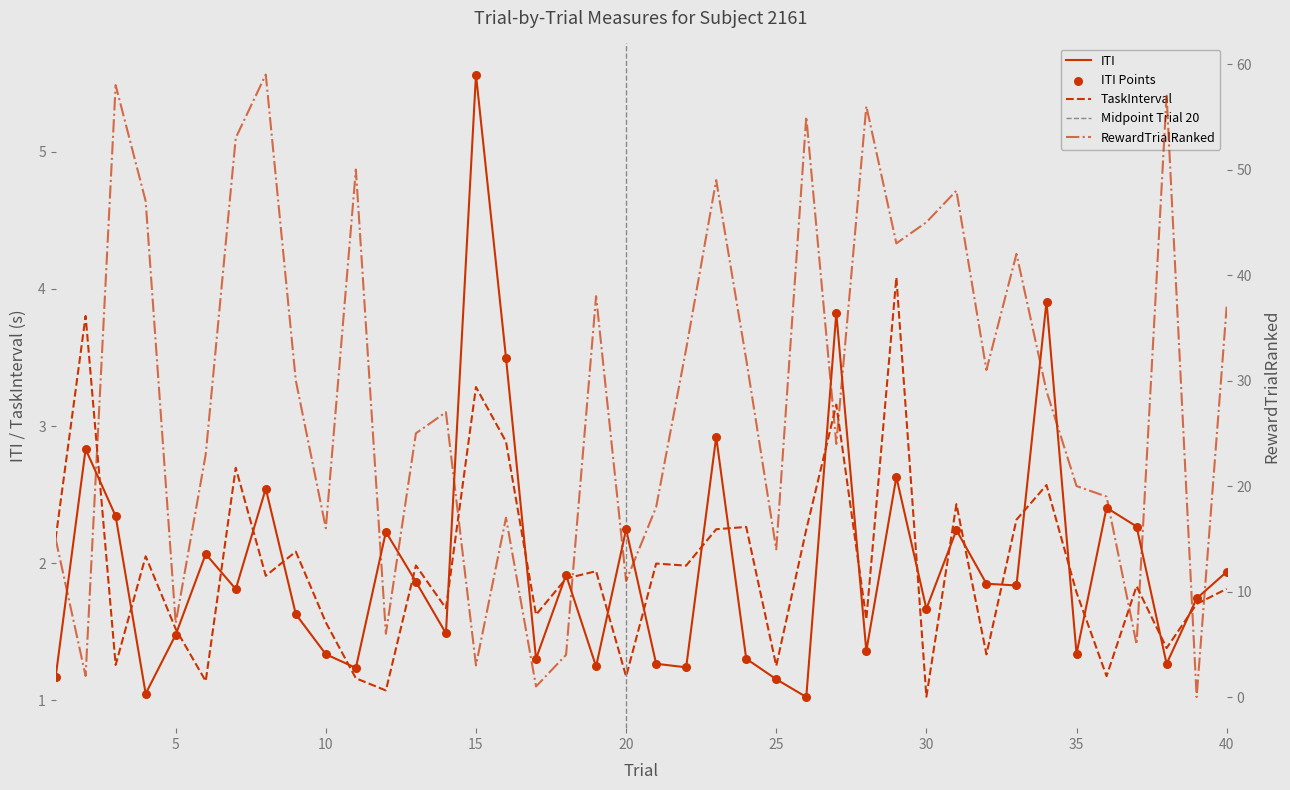

Which series has the largest total across all categories?

RewardTrialRanked